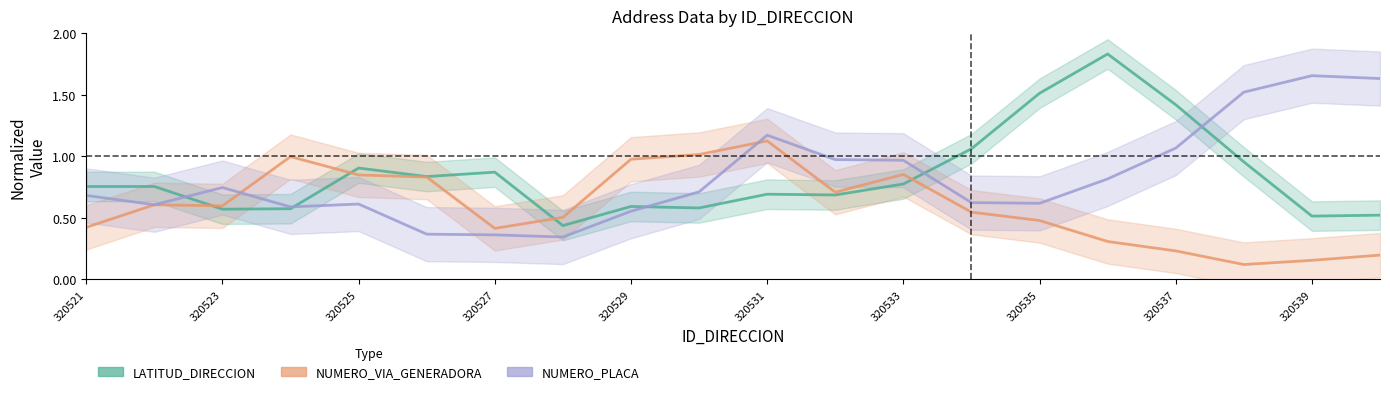

The NUMERO_PLACA series shows 1.2 at 320531. True or false?

True